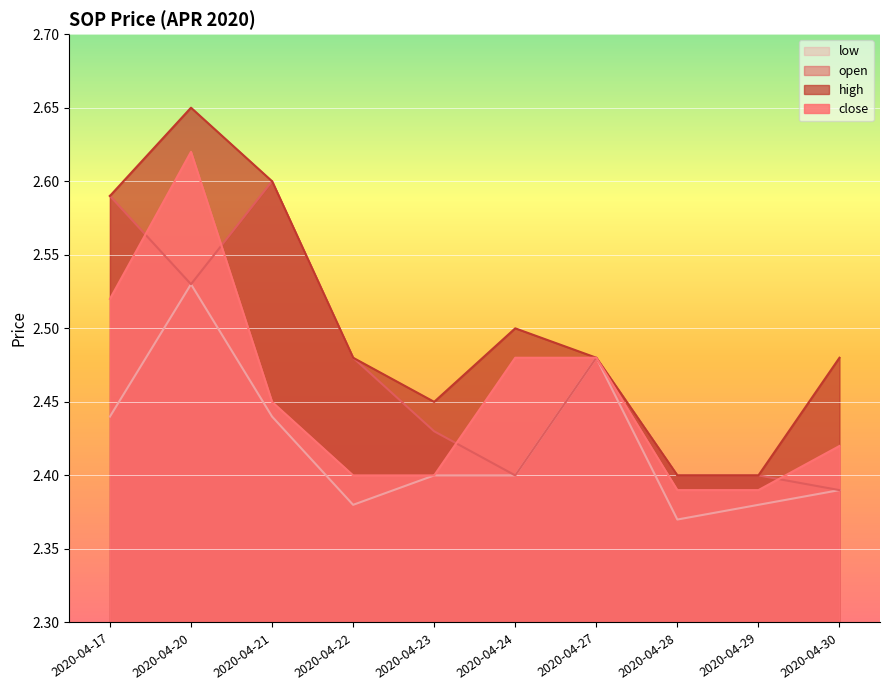

The value of high at 2020-04-20 is 4.4. True or false?

False